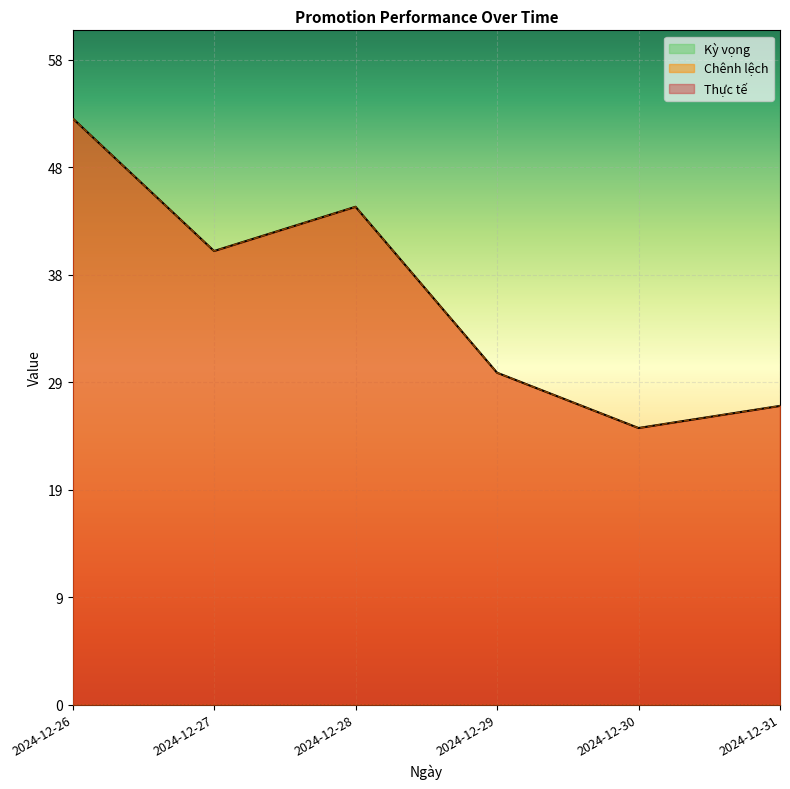

What is the difference between the Chênh lệch values at 2024-12-27 and 2024-12-31?

14